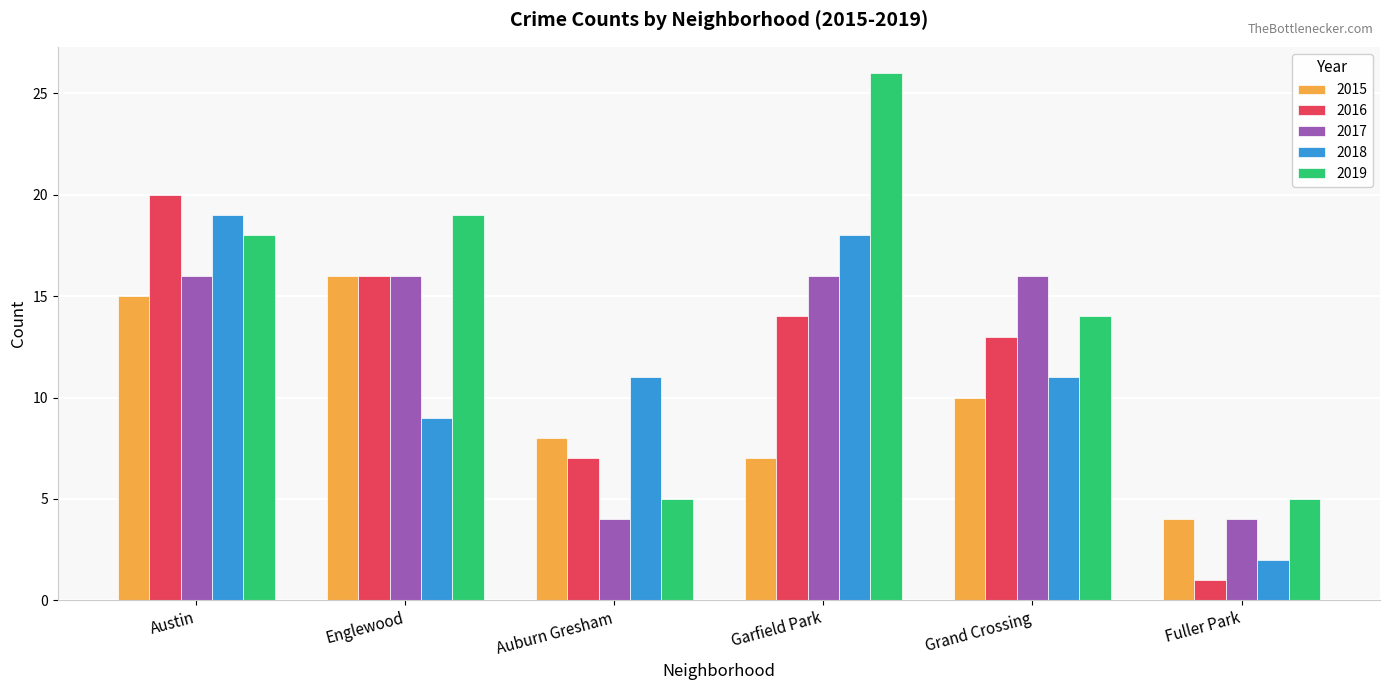

At which label does 2016 reach its minimum?

Fuller Park